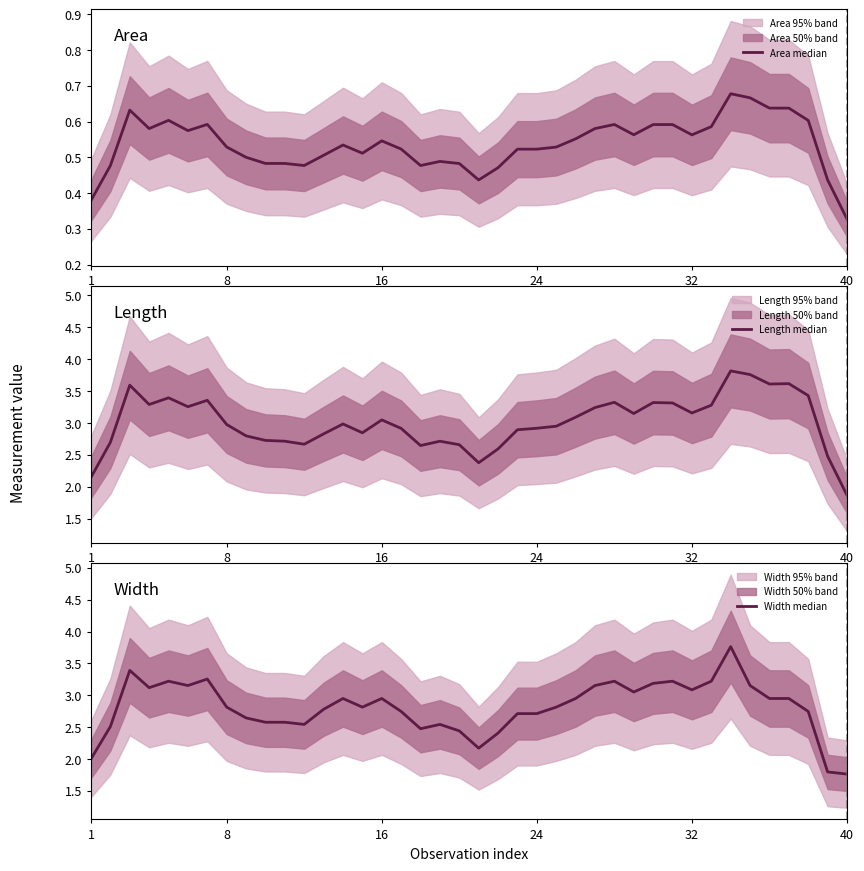

What is the lowest value of the Length median series?

1.9